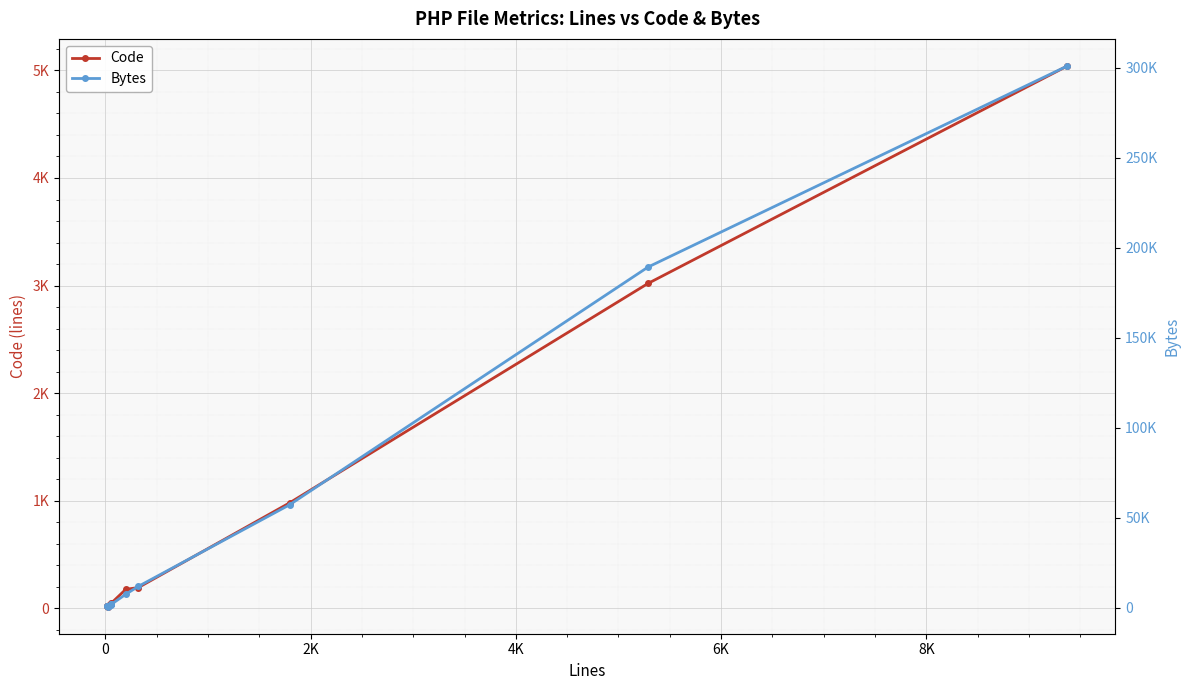

Is it true that Bytes equals 457 at 6K?

False